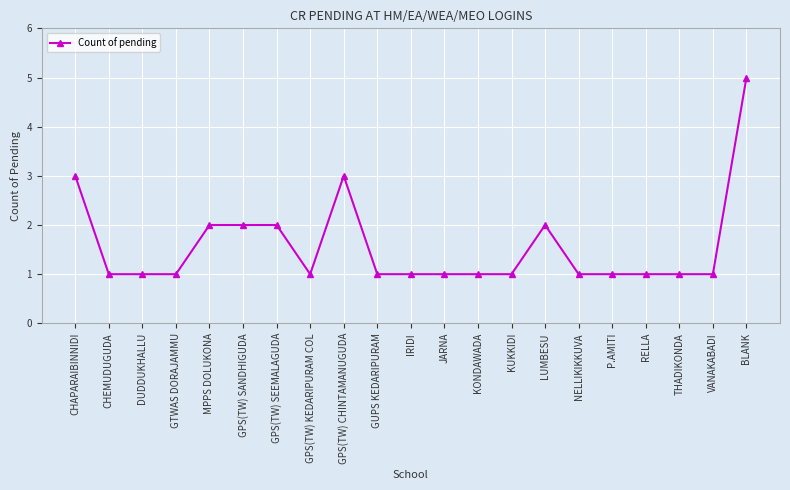

What is the minimum value shown in the chart?

1